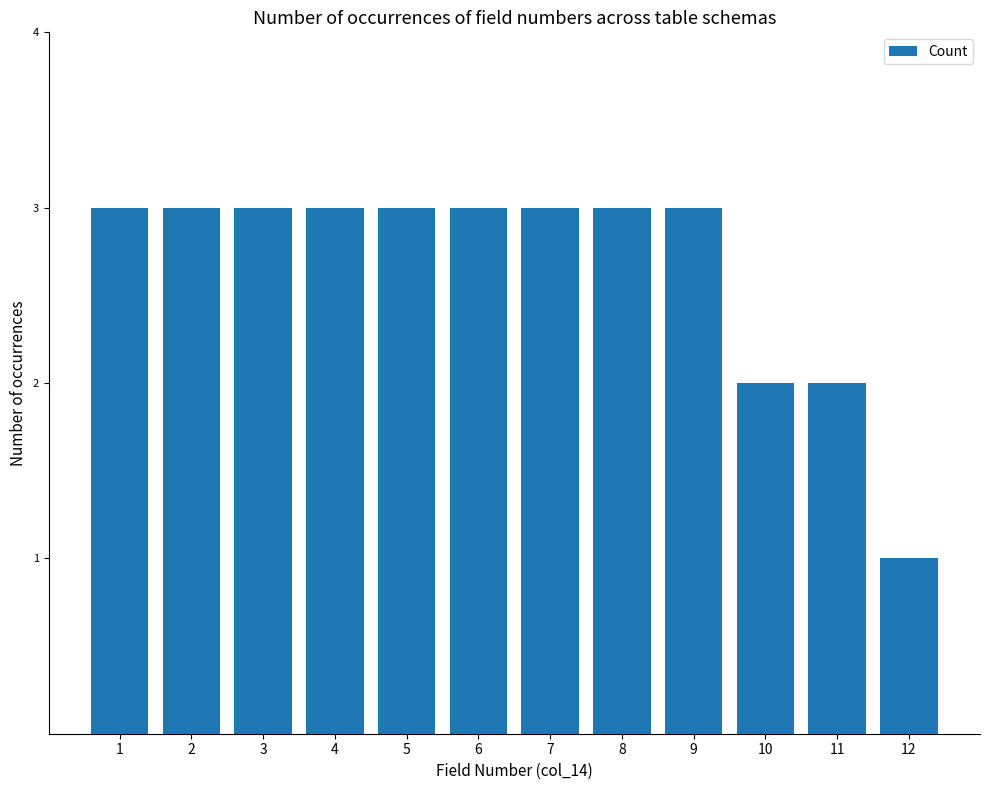

What is the smallest value displayed?

1